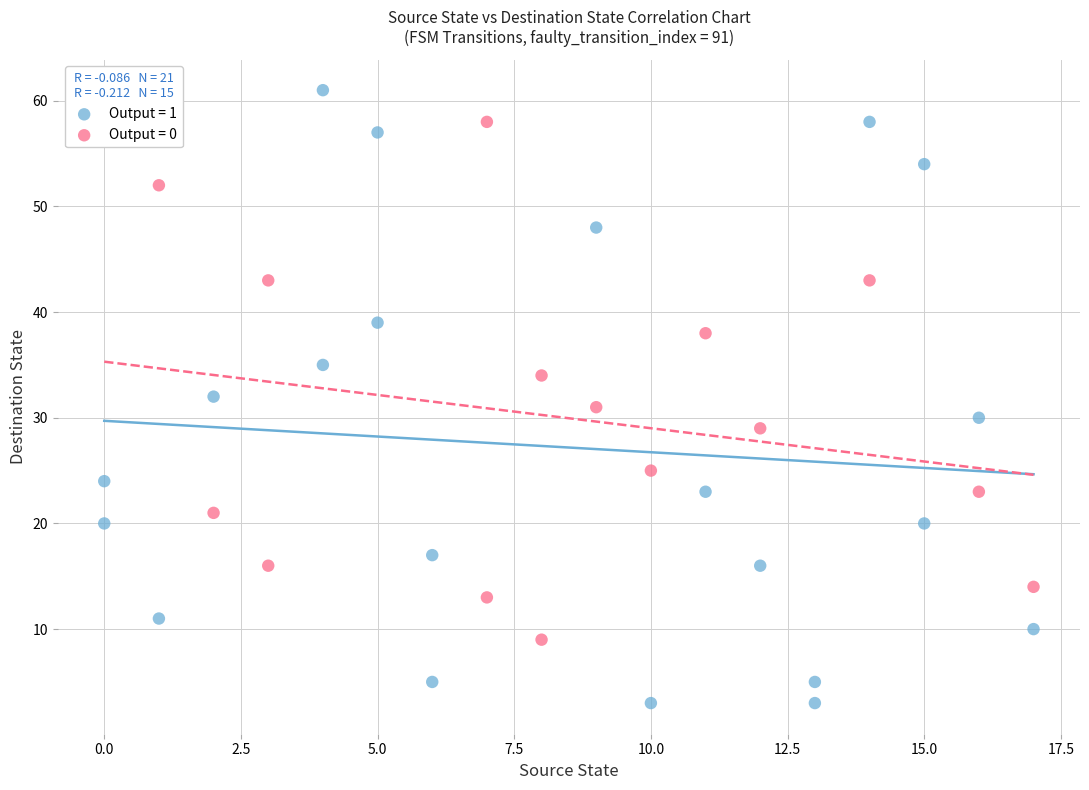

Which series contains the highest Y value?

Output = 1